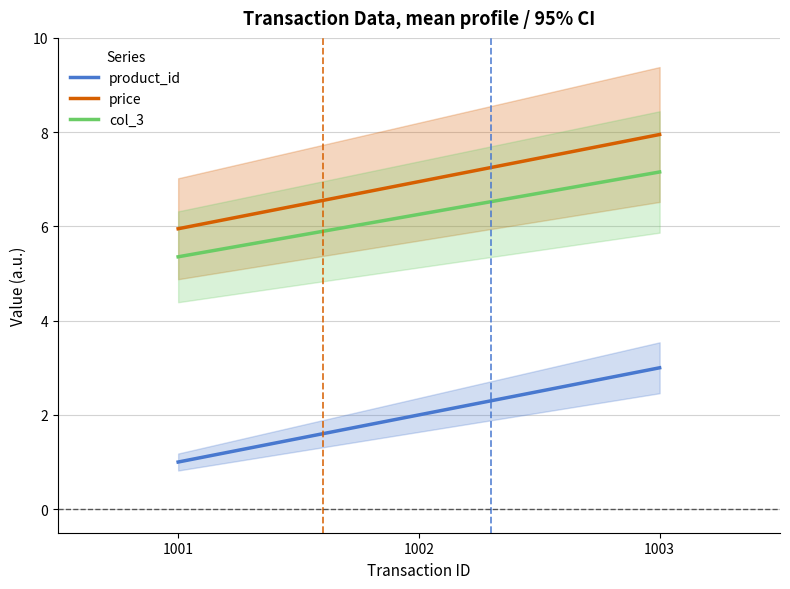

Which series changed the most between 1001 and 1003?

product_id